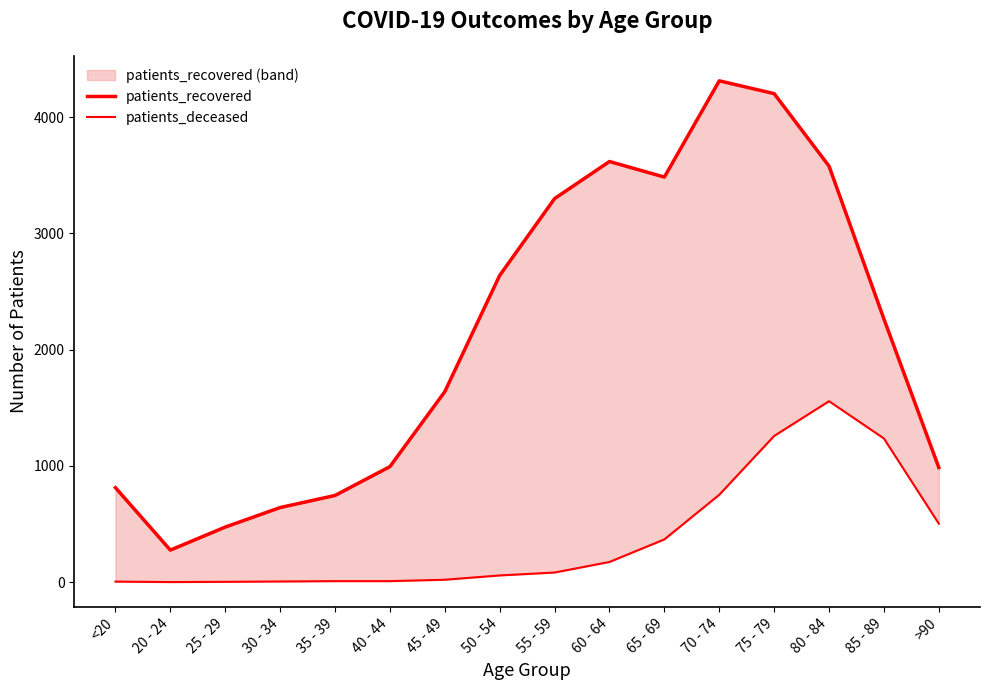

List the labels in order of patients_recovered_line value, smallest first.

20 - 24, 25 - 29, 30 - 34, 35 - 39, <20, >90, 40 - 44, 45 - 49, 85 - 89, 50 - 54, 55 - 59, 65 - 69, 80 - 84, 60 - 64, 75 - 79, 70 - 74